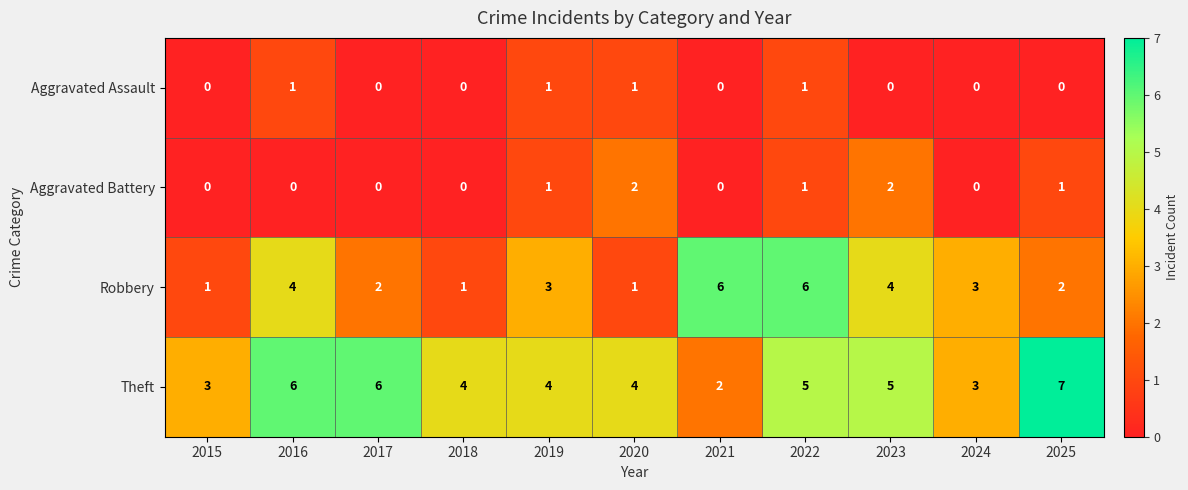

What is the difference between the maximum and minimum values in the Theft series?

5